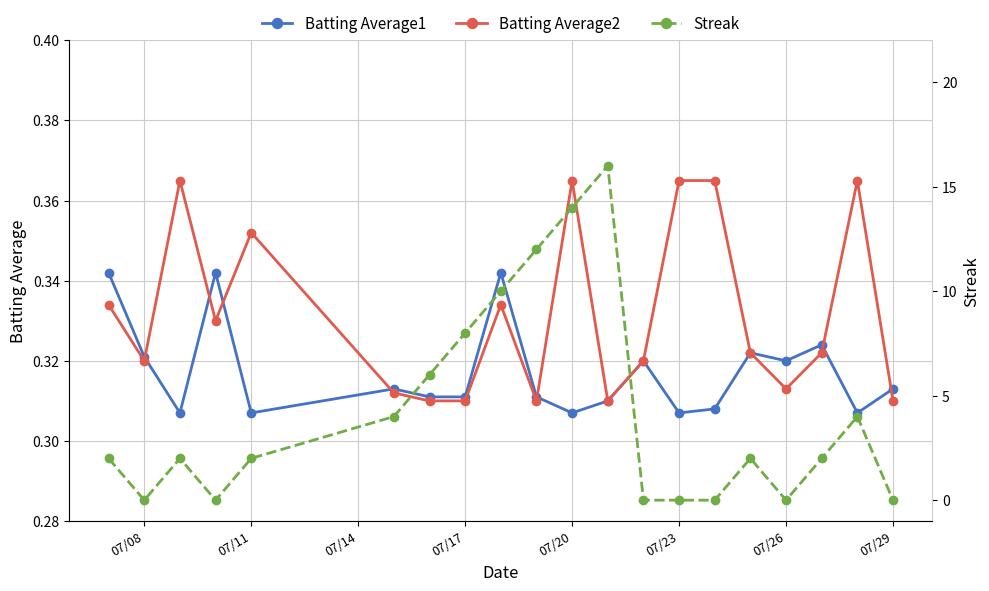

Is this an area chart (filled region under the line)?

No